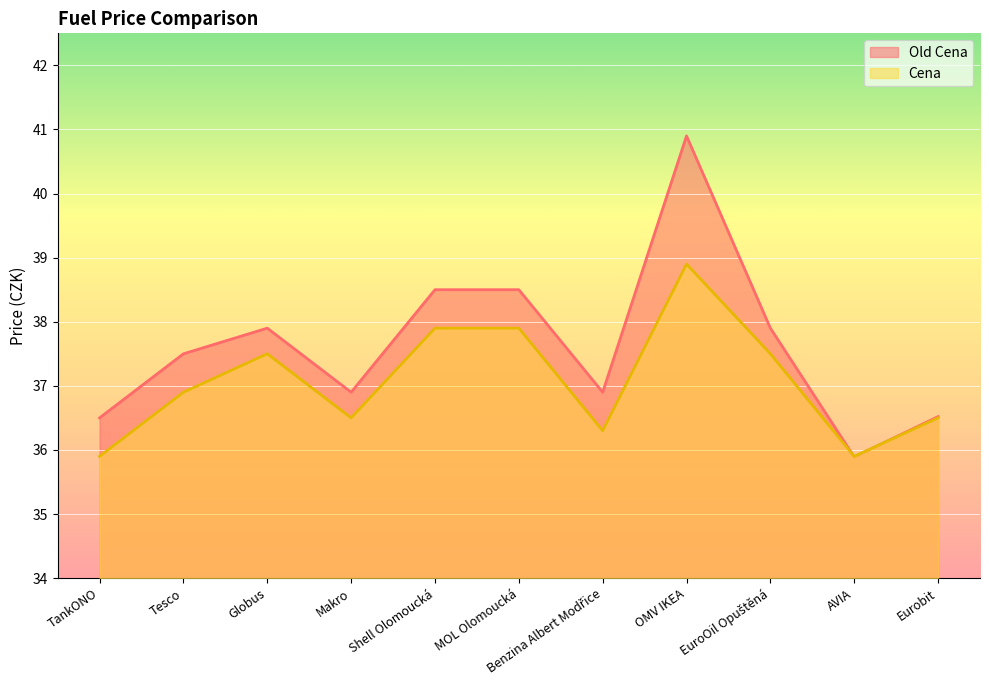

At which label does Cena first exceed 36?

Tesco